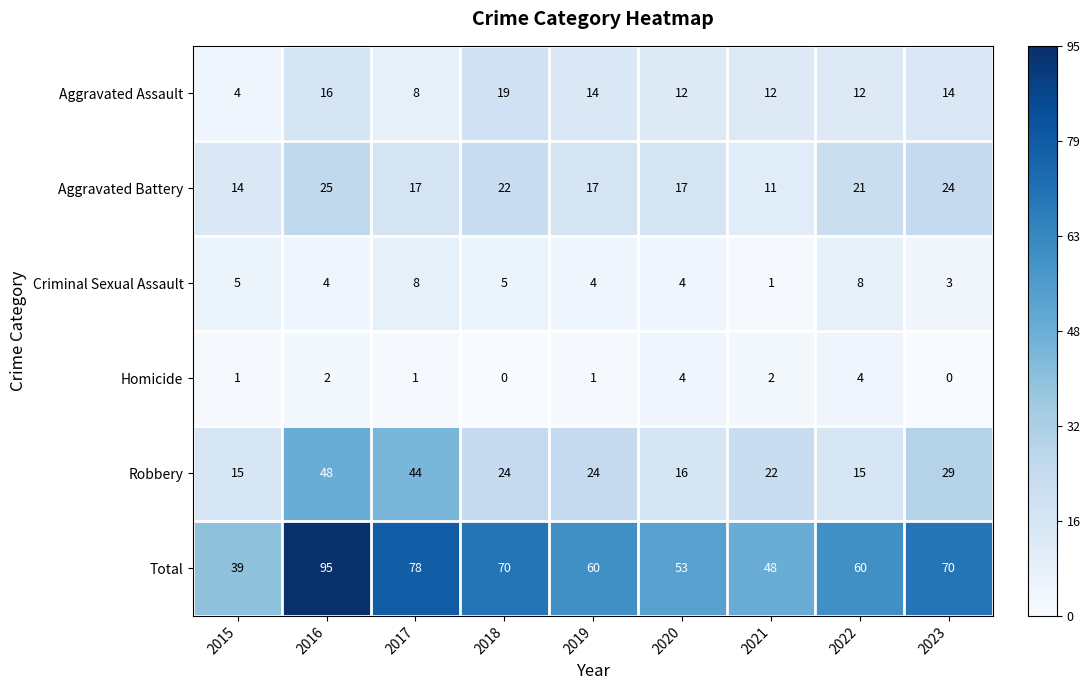

What is the difference between the Robbery values at 2019 and 2020?

8